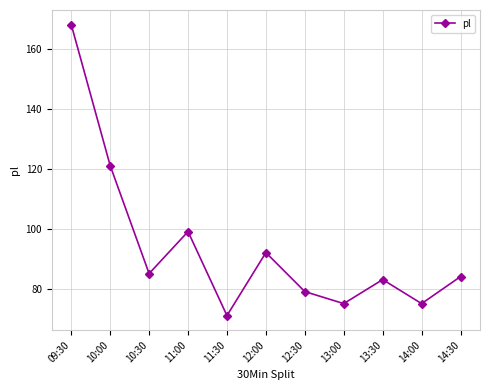

Does the chart display data point markers on the line(s)?

Yes